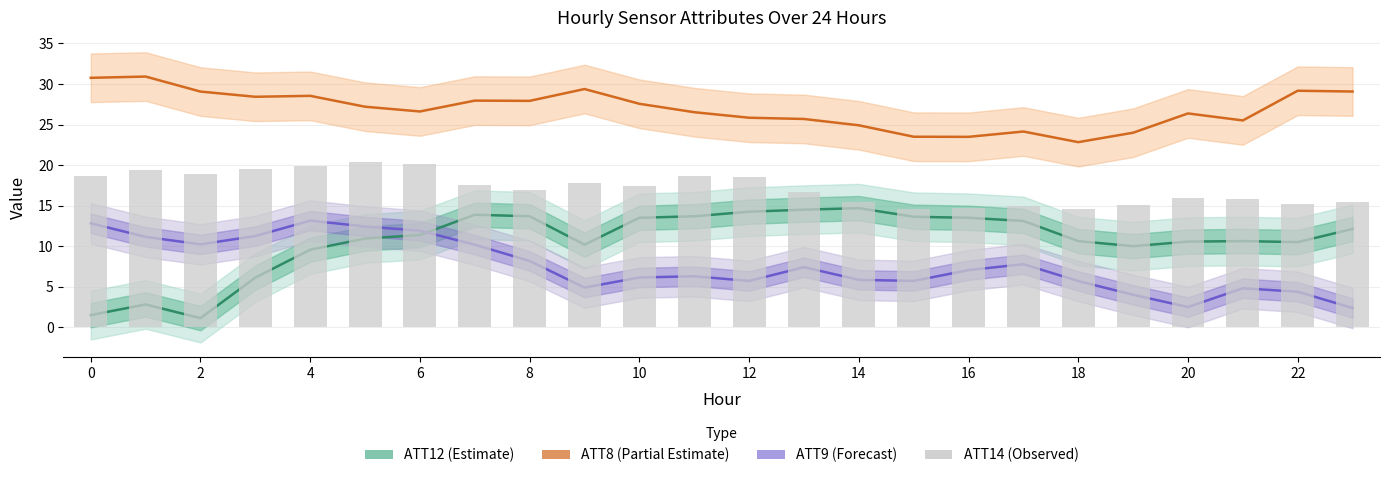

What is the difference between the second highest and second lowest values in the ATT12 (Estimate) series?

13.0